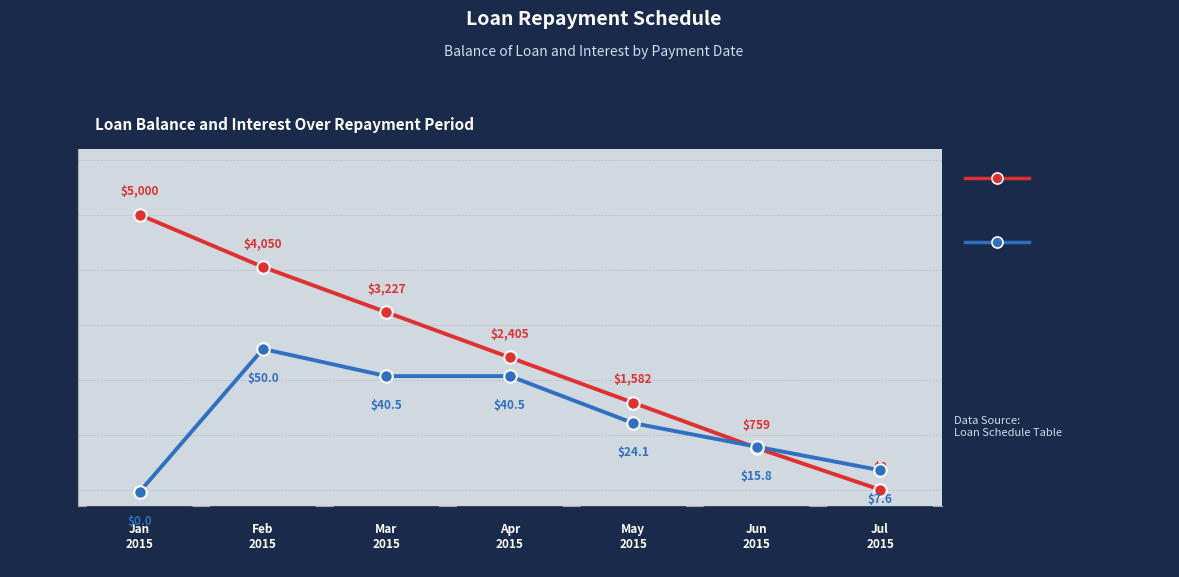

How many values in the Interest series exceed 24?

4